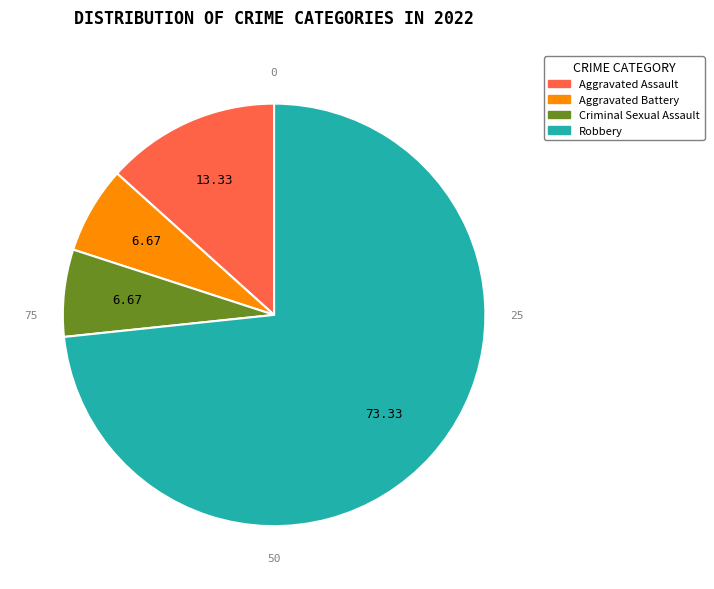

What is the majority slice?

Robbery